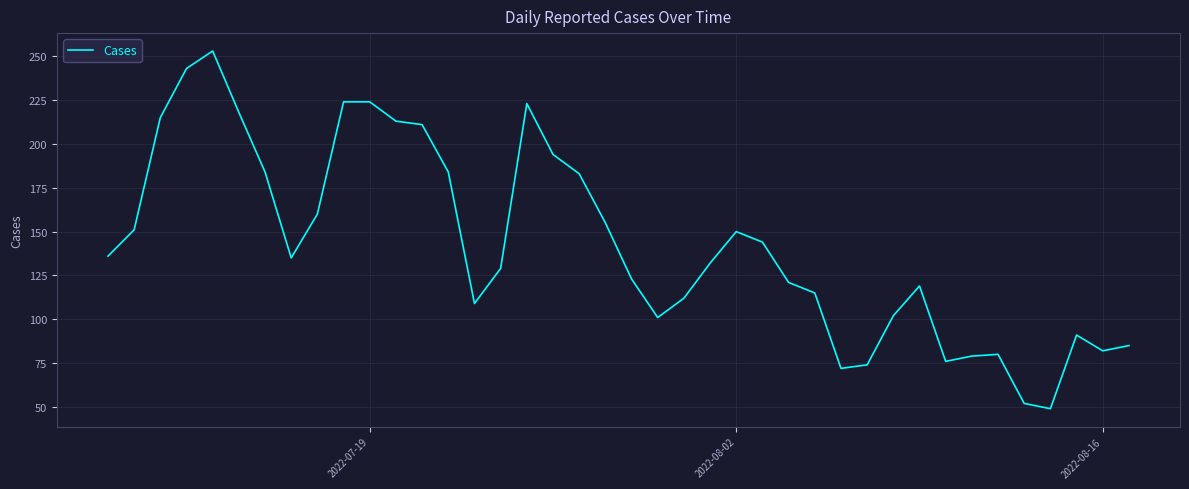

What is the greatest value displayed?

253